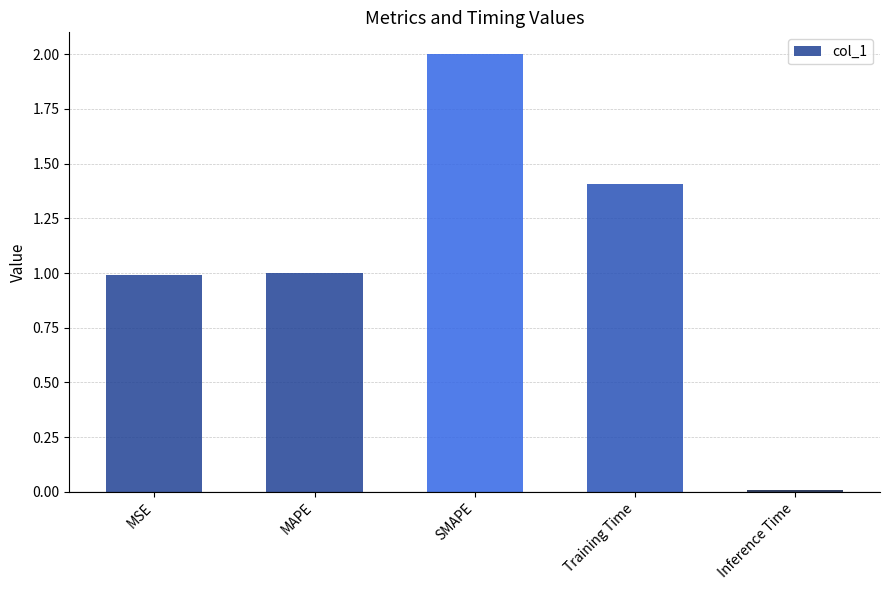

What is the change in value from MSE to SMAPE?

+1.0